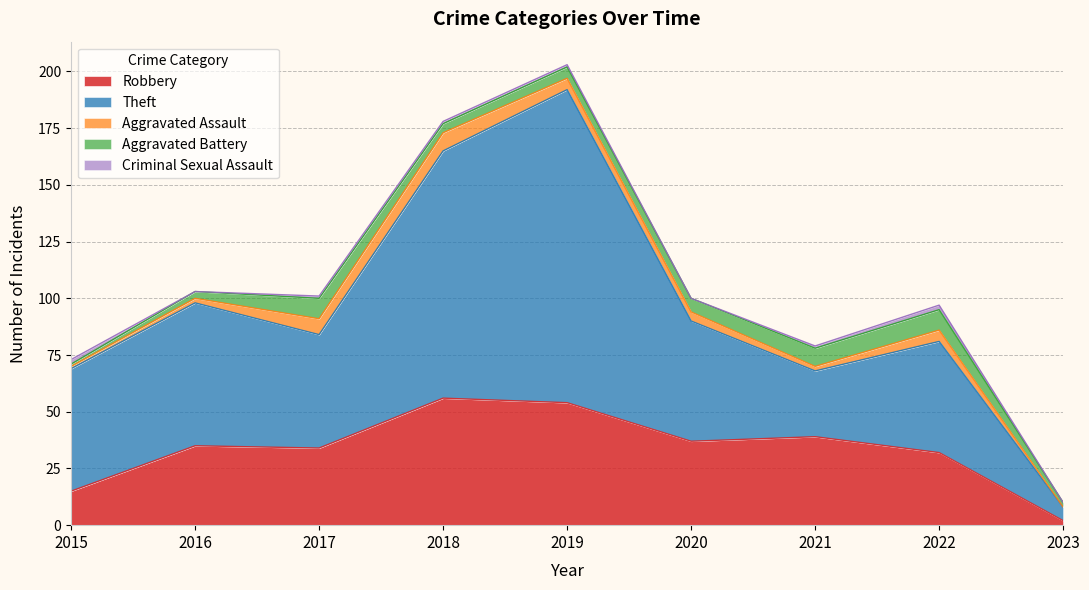

The value of Aggravated Assault at 2015 is 1. True or false?

True